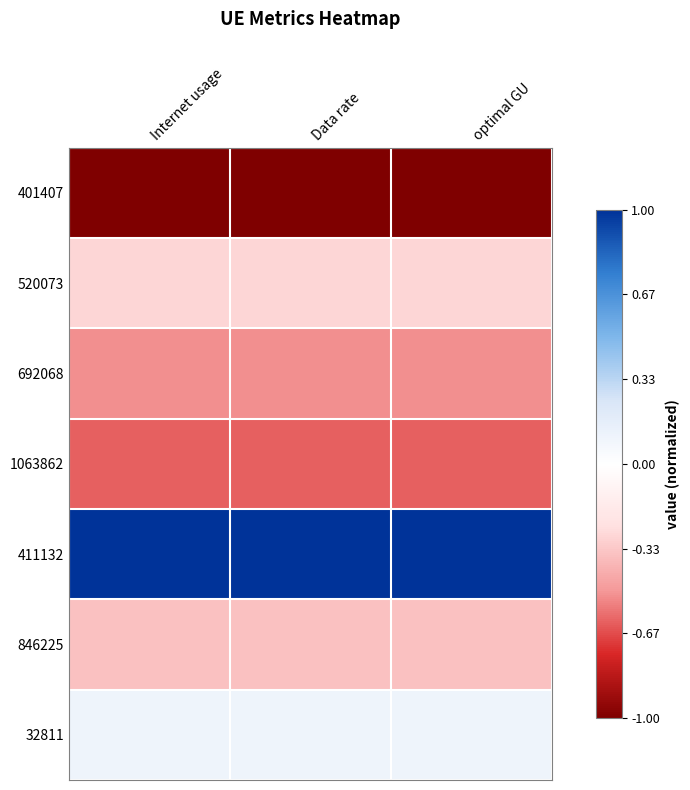

Reading left to right, transcribe all the data shown in this chart.

401407: Internet usage=-1.0	Data rate=-1.0	optimal GU=-1.0
520073: Internet usage=-0.3	Data rate=-0.3	optimal GU=-0.3
692068: Internet usage=-0.5	Data rate=-0.5	optimal GU=-0.5
1063862: Internet usage=-0.6	Data rate=-0.6	optimal GU=-0.6
411132: Internet usage=1.0	Data rate=1.0	optimal GU=1.0
846225: Internet usage=-0.4	Data rate=-0.4	optimal GU=-0.4
32811: Internet usage=0.1	Data rate=0.1	optimal GU=0.1